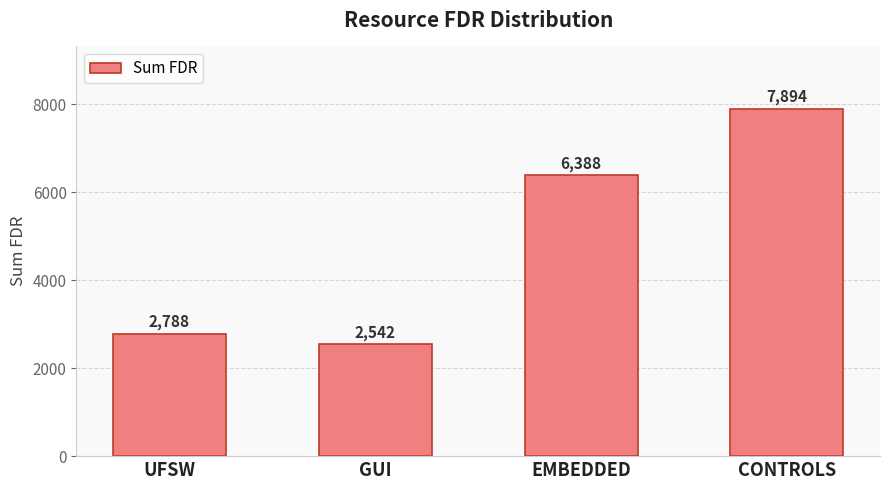

The value at CONTROLS is 10619. True or false?

False